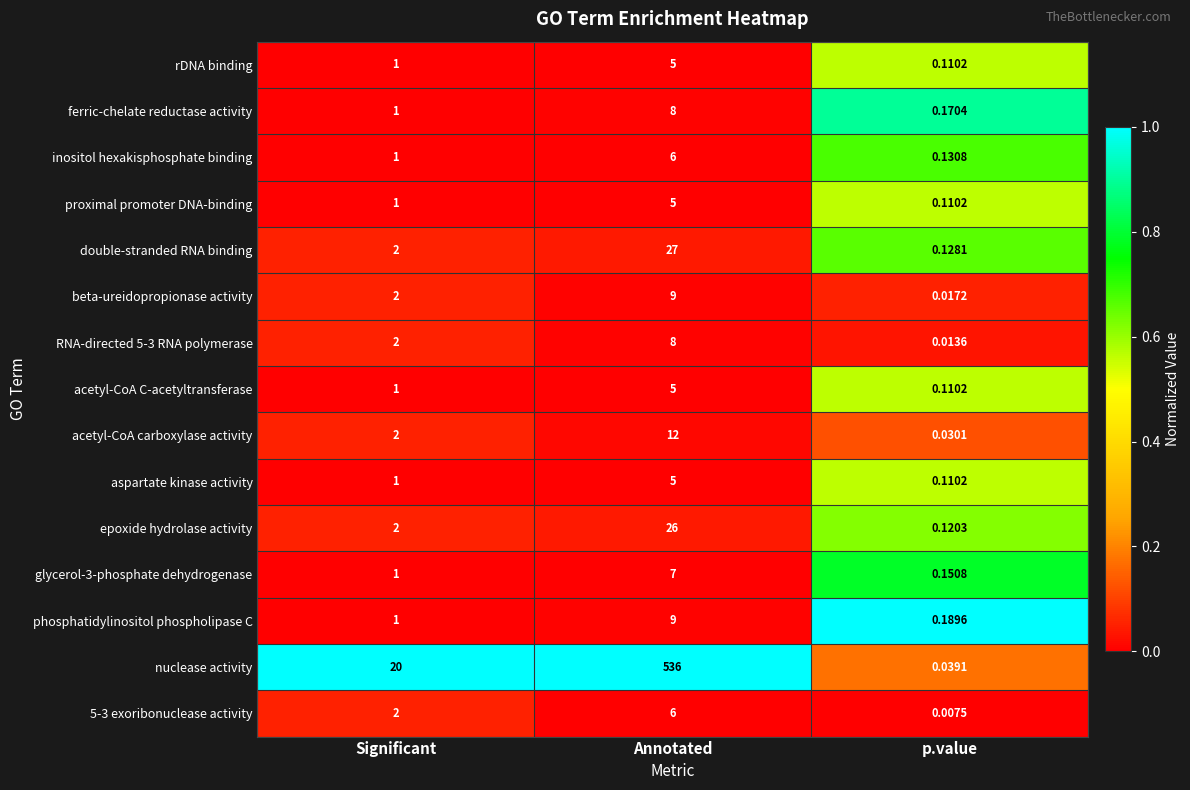

Rank the categories by acetyl-CoA C-acetyltransferase value from lowest to highest.

p.value, Significant, Annotated